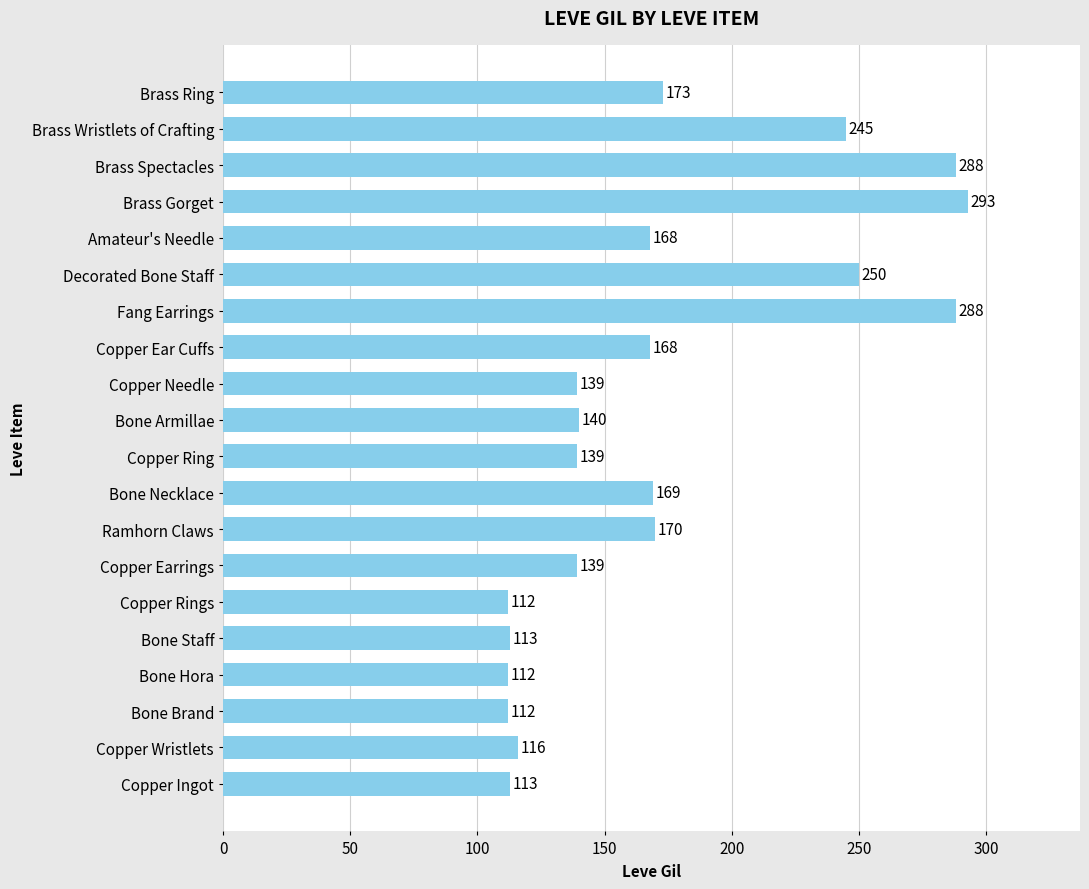

What is the maximum value shown in the chart?

293